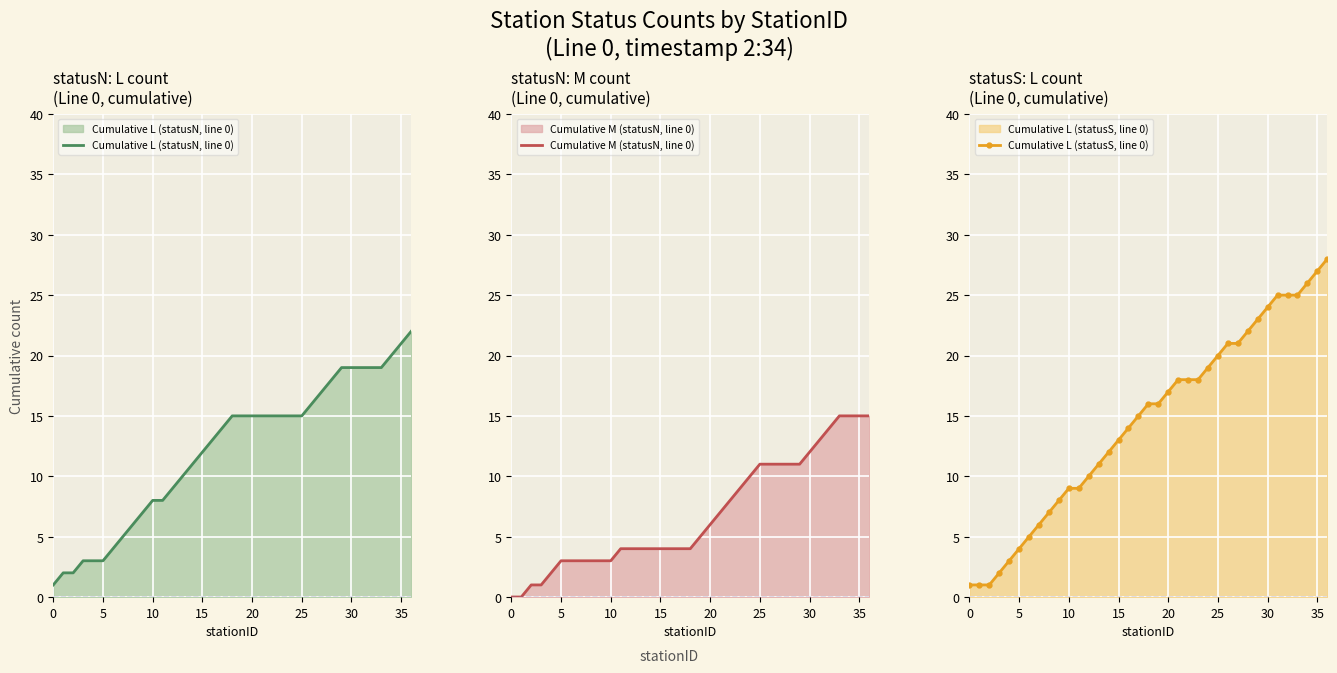

Rank the series at 36 from highest to lowest value.

Cumulative L (statusS, line 0), Cumulative L (statusN, line 0), Cumulative M (statusN, line 0)